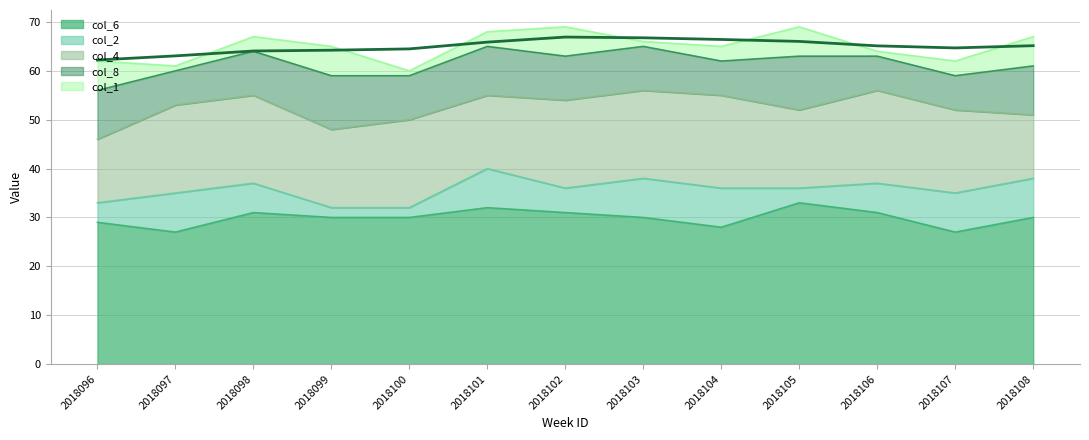

The col_2 series shows 1 at 2018100. True or false?

False